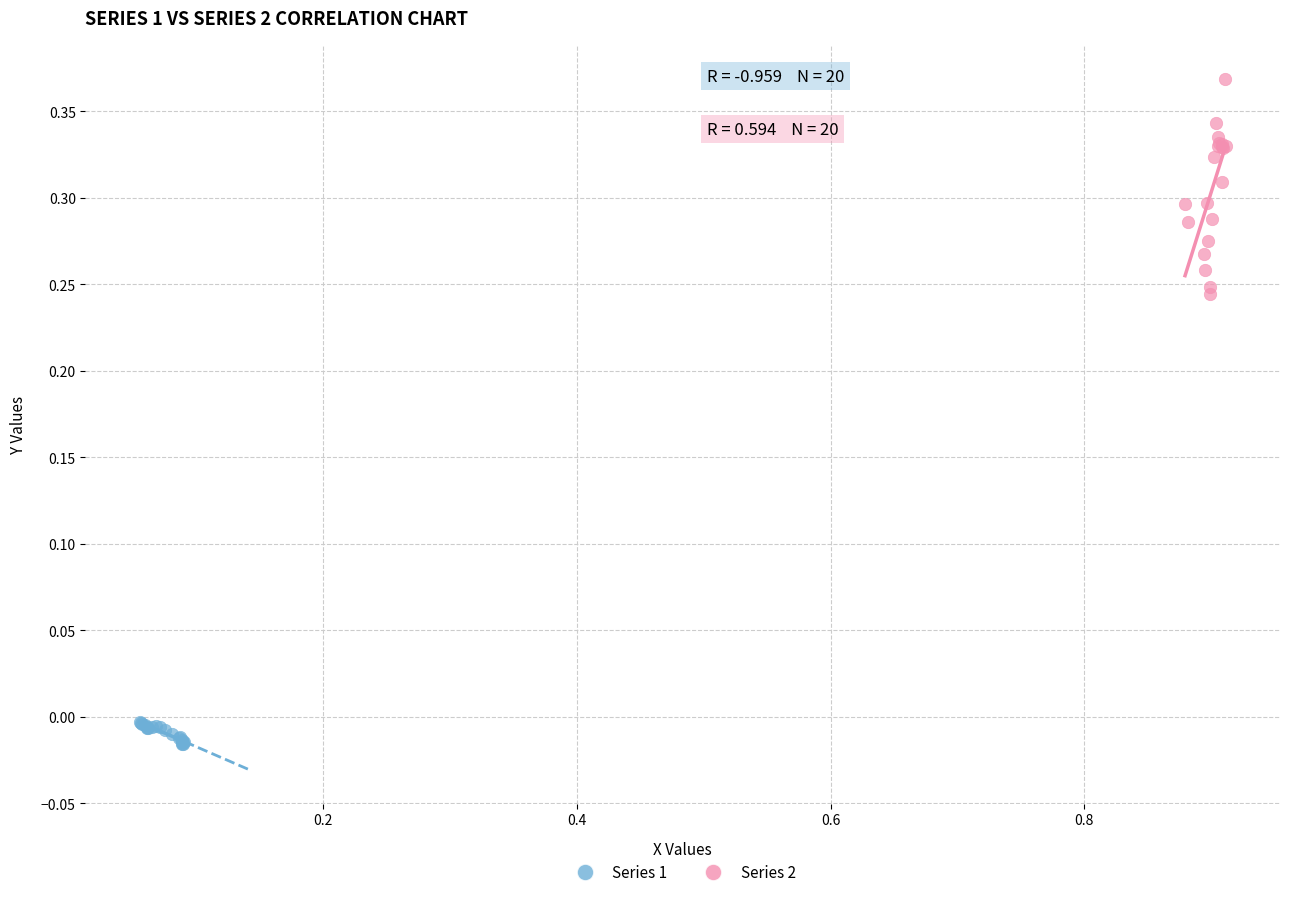

Which series has the largest Y range (max minus min)?

Series 2